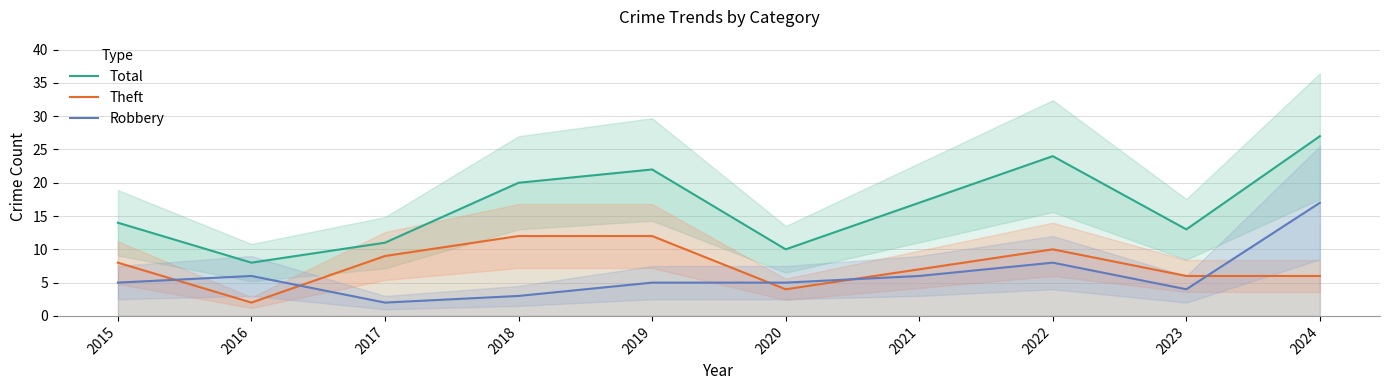

Reading right to left, what are all the values shown in this chart?

Total: 27	13	24	17	10	22	20	11	8	14
Theft: 6	6	10	7	4	12	12	9	2	8
Robbery: 17	4	8	6	5	5	3	2	6	5